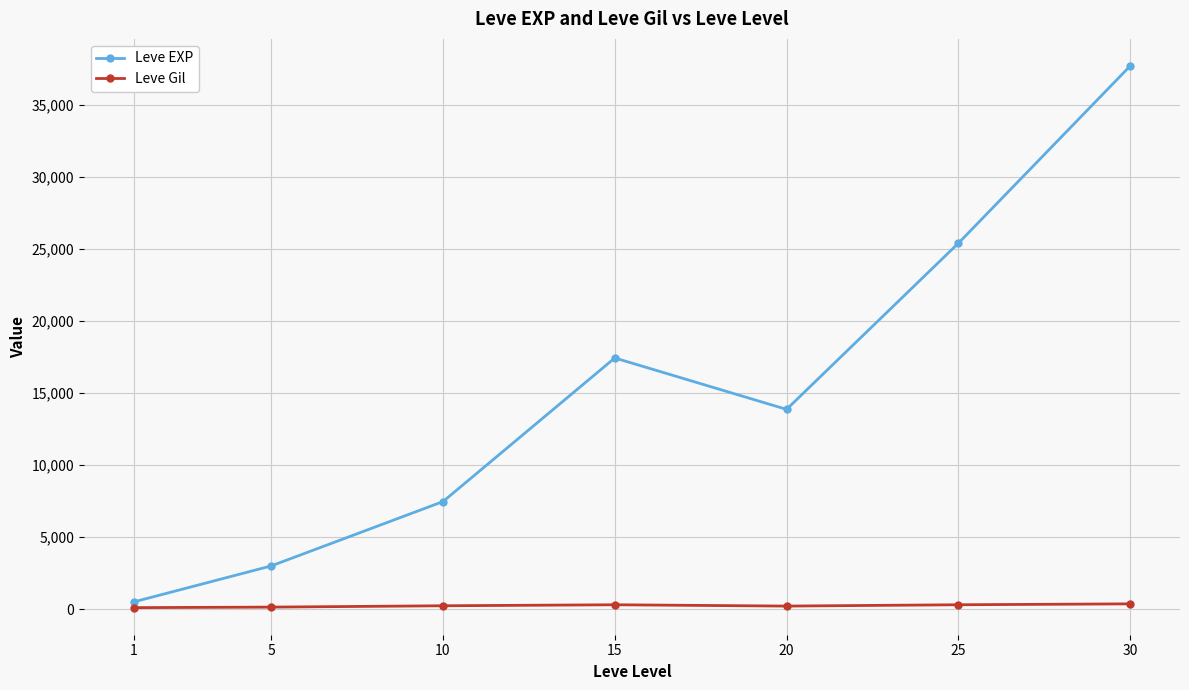

True or false: Leve EXP and Leve Gil intersect in this chart.

False